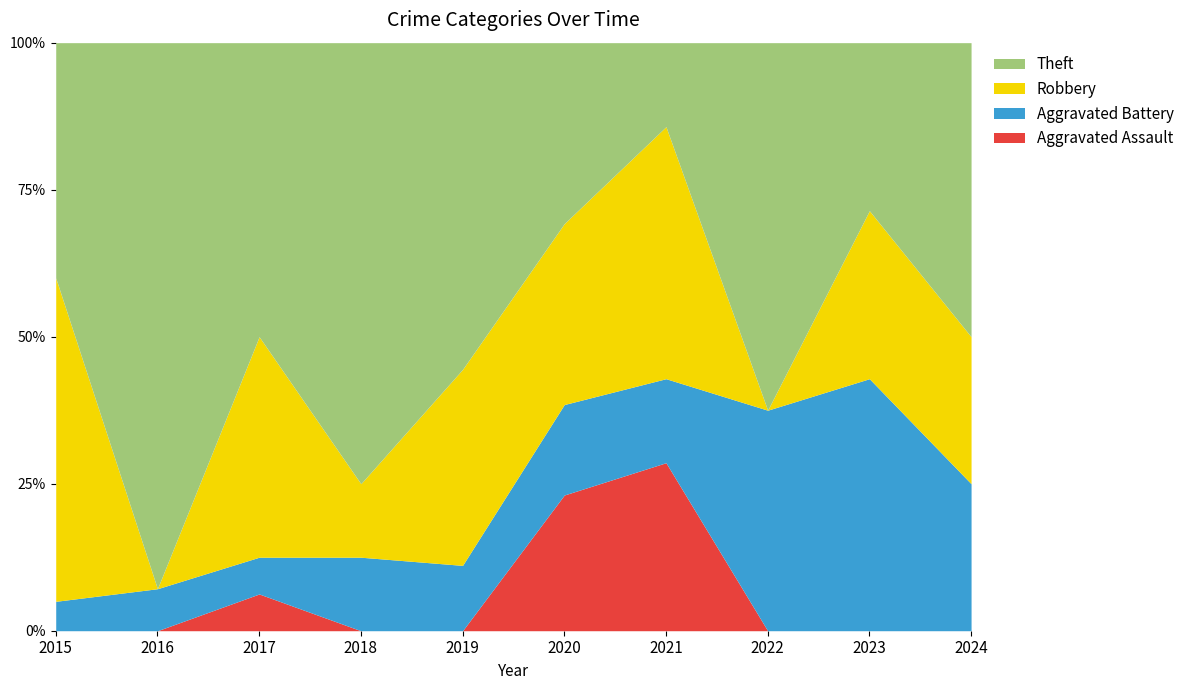

At which label is Theft closest to 7?

2015